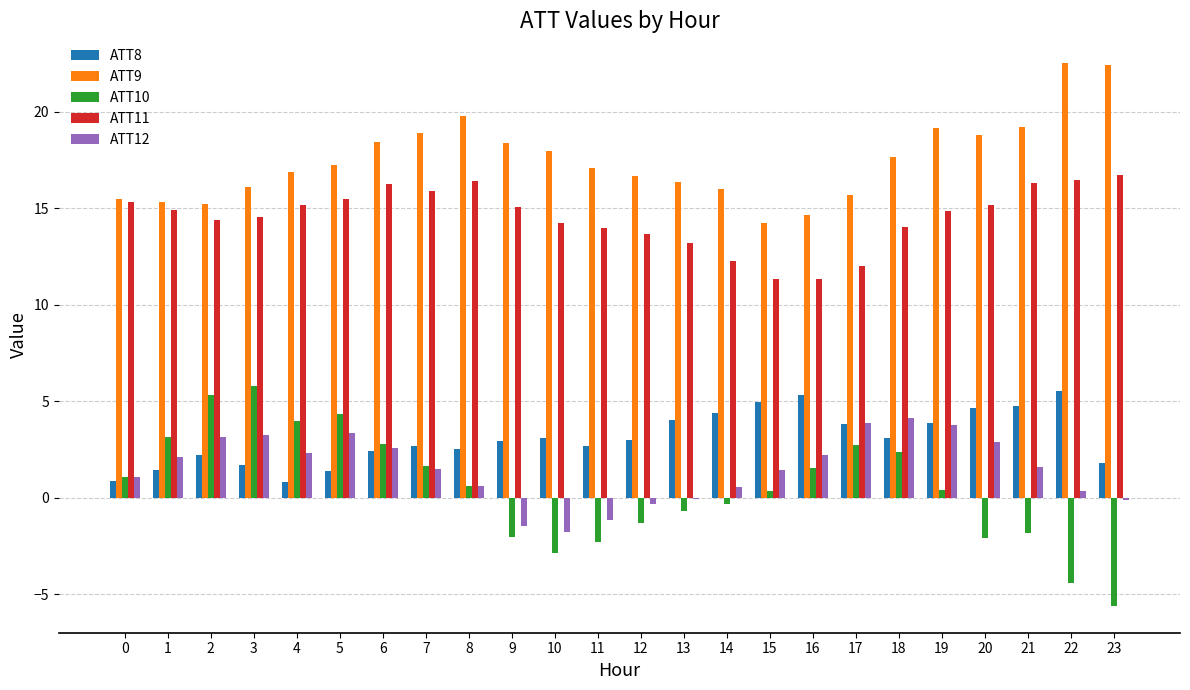

What value does the ATT8 series have at 17?

3.8